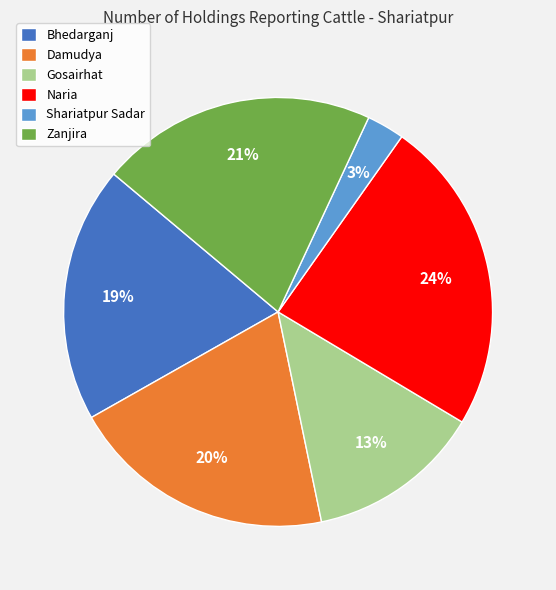

To the nearest percent, what is the difference between the largest and smallest slice percentages?

21%